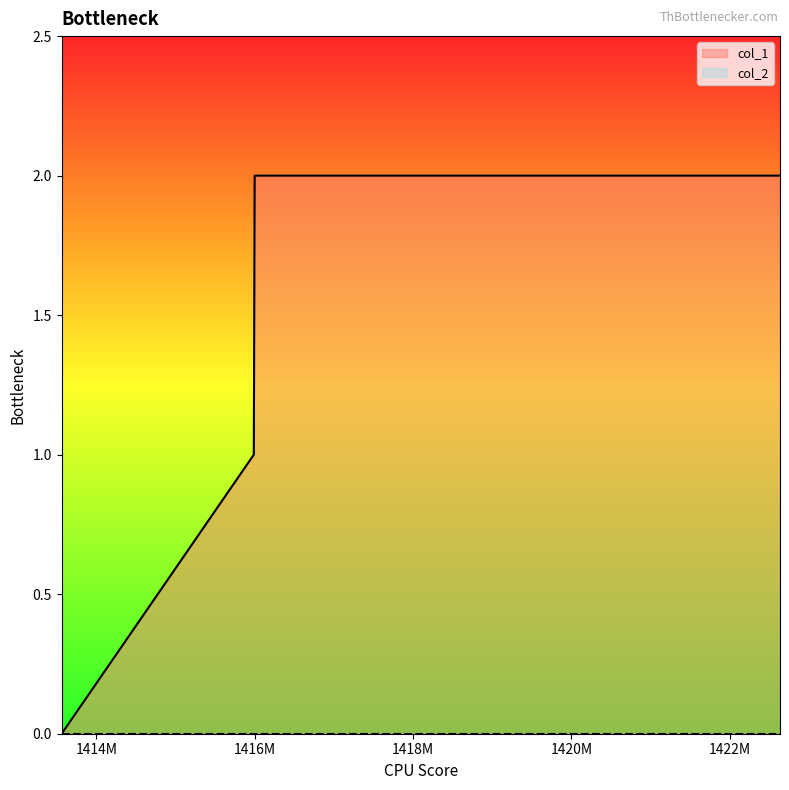

Reading left to right, what are all the values shown in this chart?

1413562069=0	1415988789=1	1415999587=2	1422634081=2